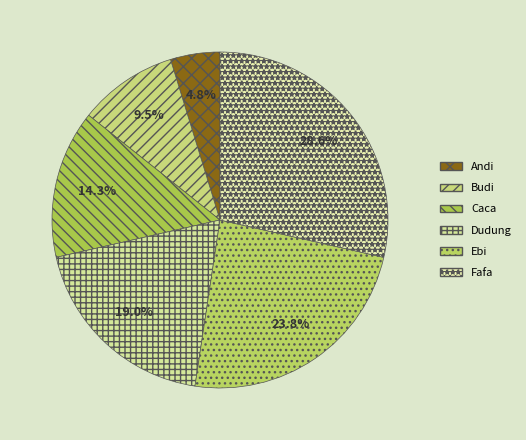

What is the change in value from Andi to Ebi?

+4